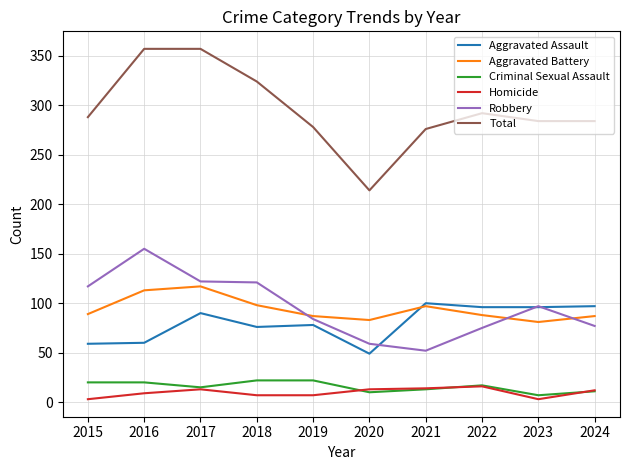

Count the number of categories in the chart.

10